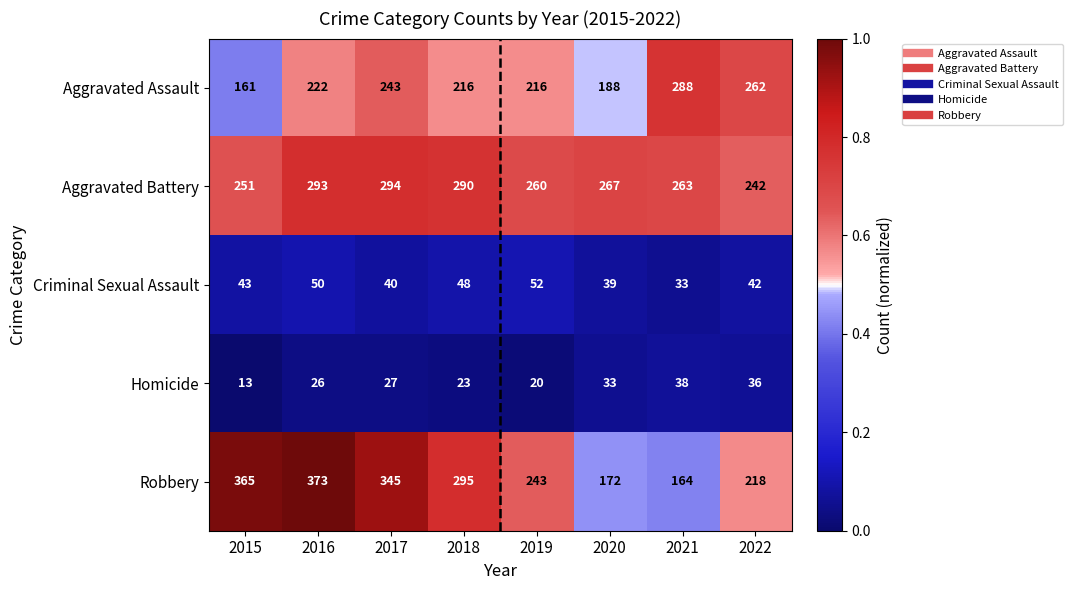

Which series changed the most between 2017 and 2020?

Robbery